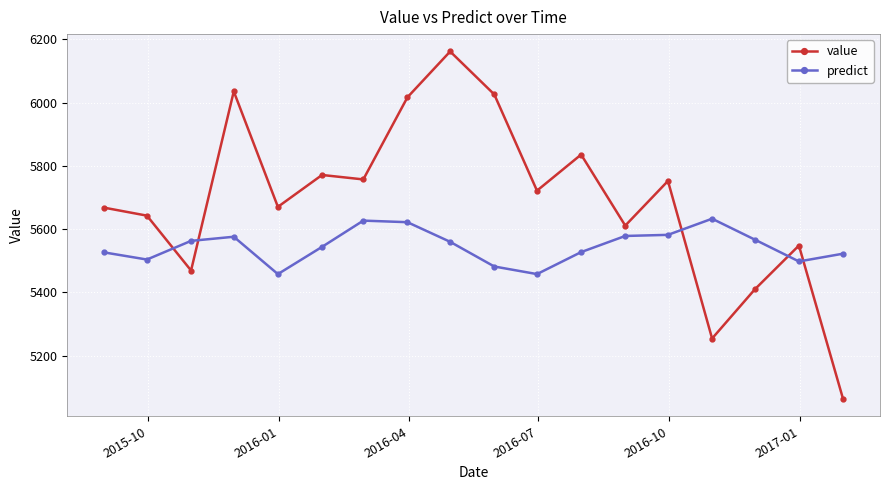

Which series has the largest range (max minus min)?

value